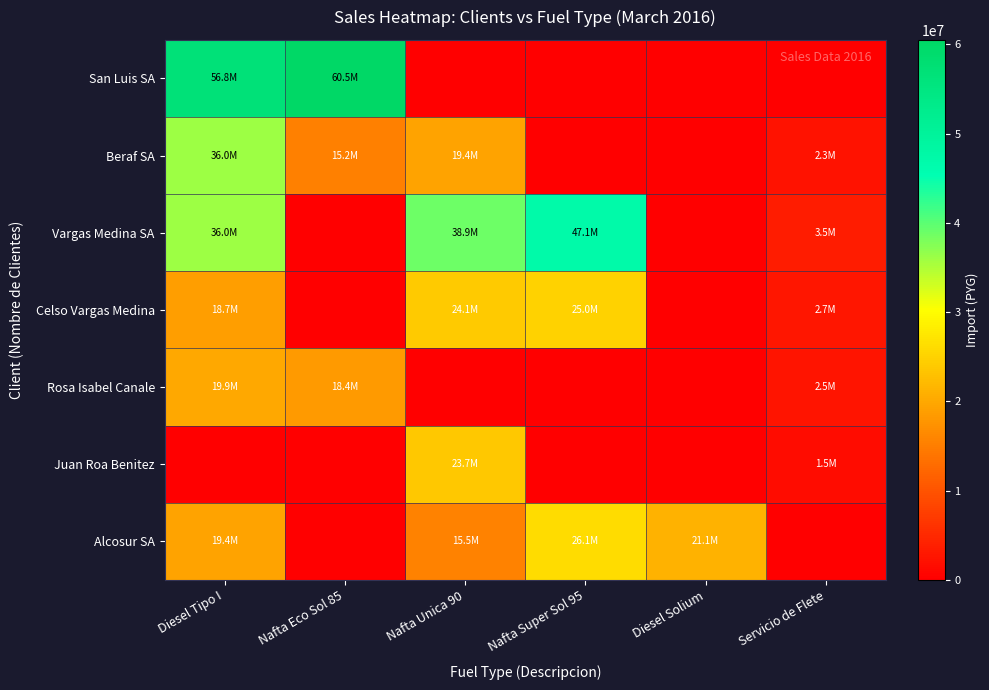

What is the total value across all series at Nafta Super Sol 95?

98217500